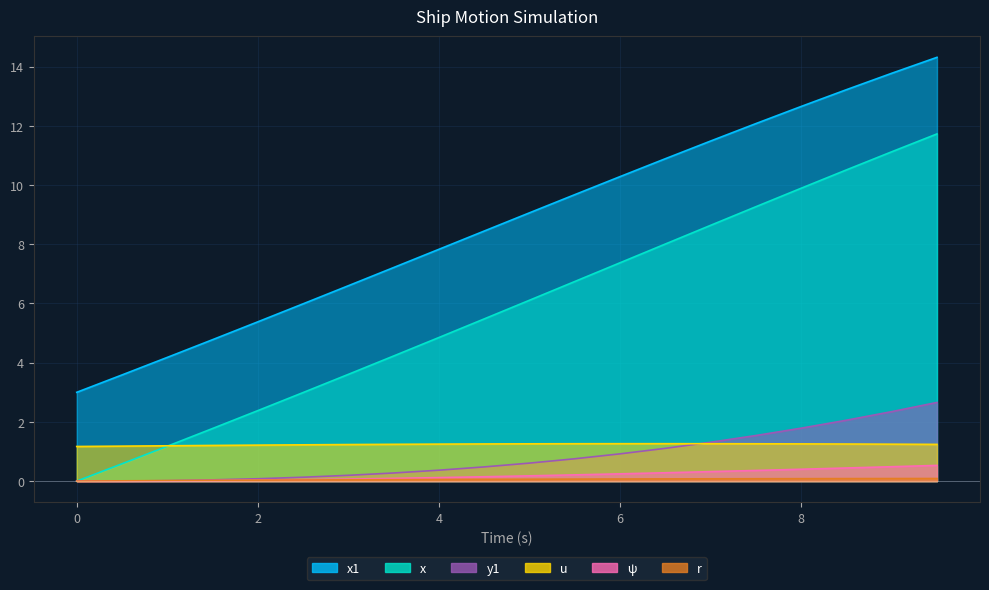

True or false: x has more than 1 points higher than both neighbors.

False